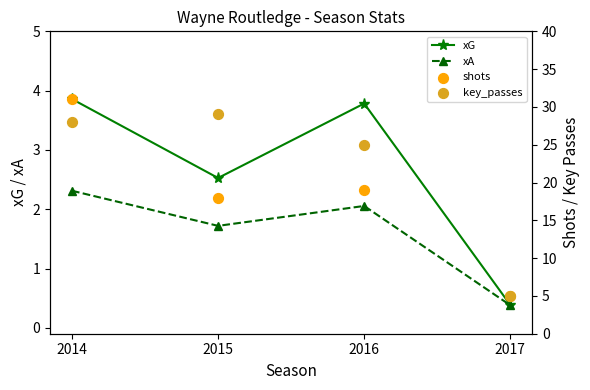

Which series contains the highest Y value?

shots